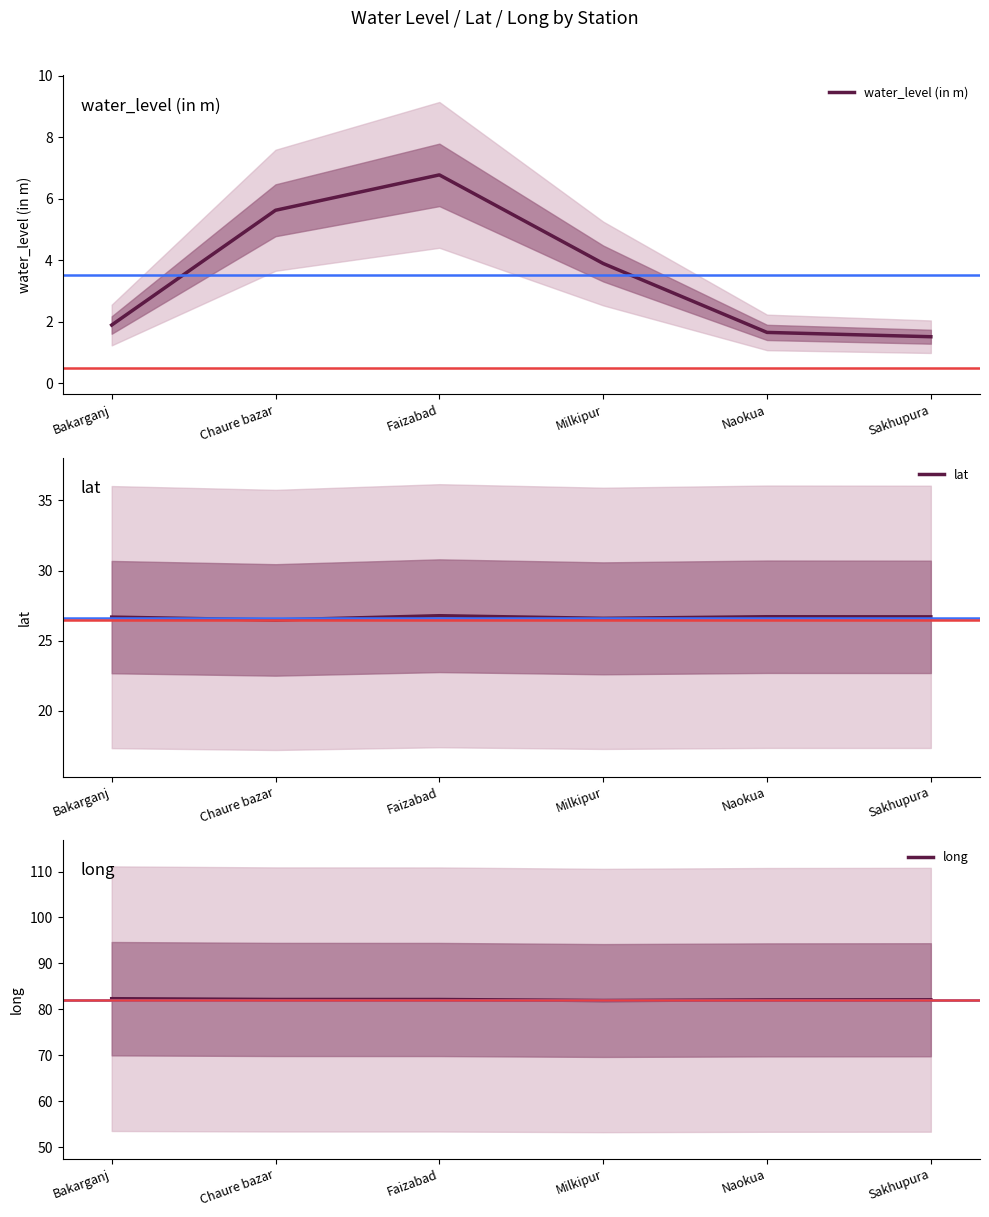

True or false: water_level (in m) and long intersect in this chart.

False